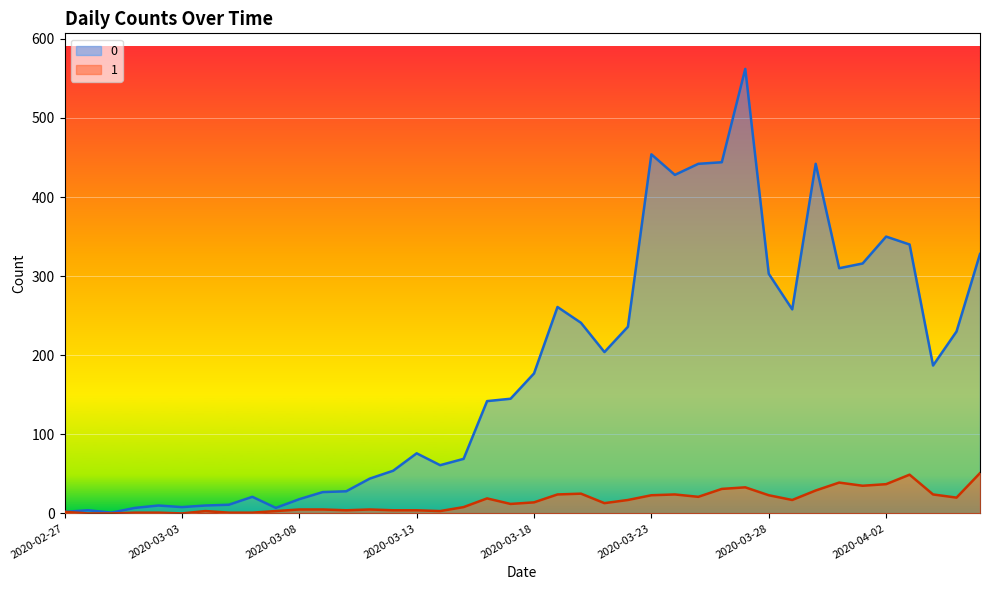

Rank the series by their average value, from lowest to highest.

1, 0